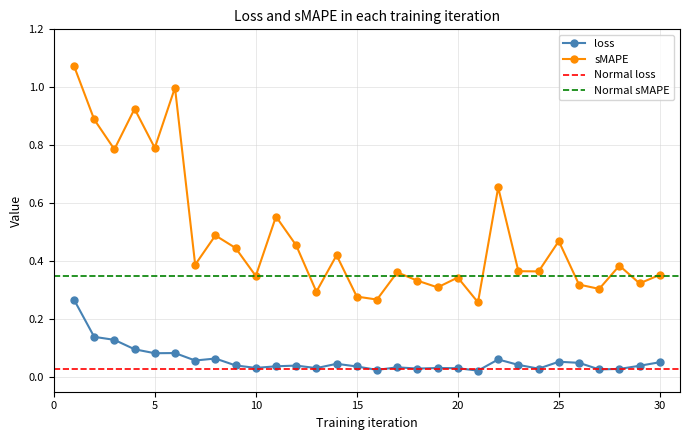

At which category is the sum across all series the highest?

1